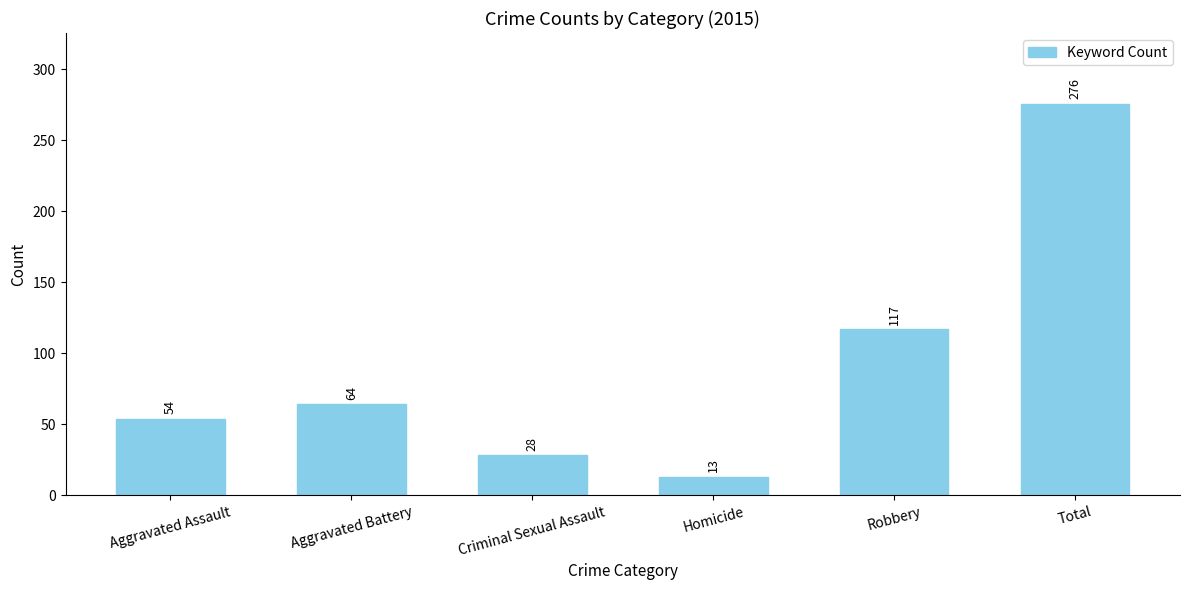

What is the minimum value shown in the chart?

13